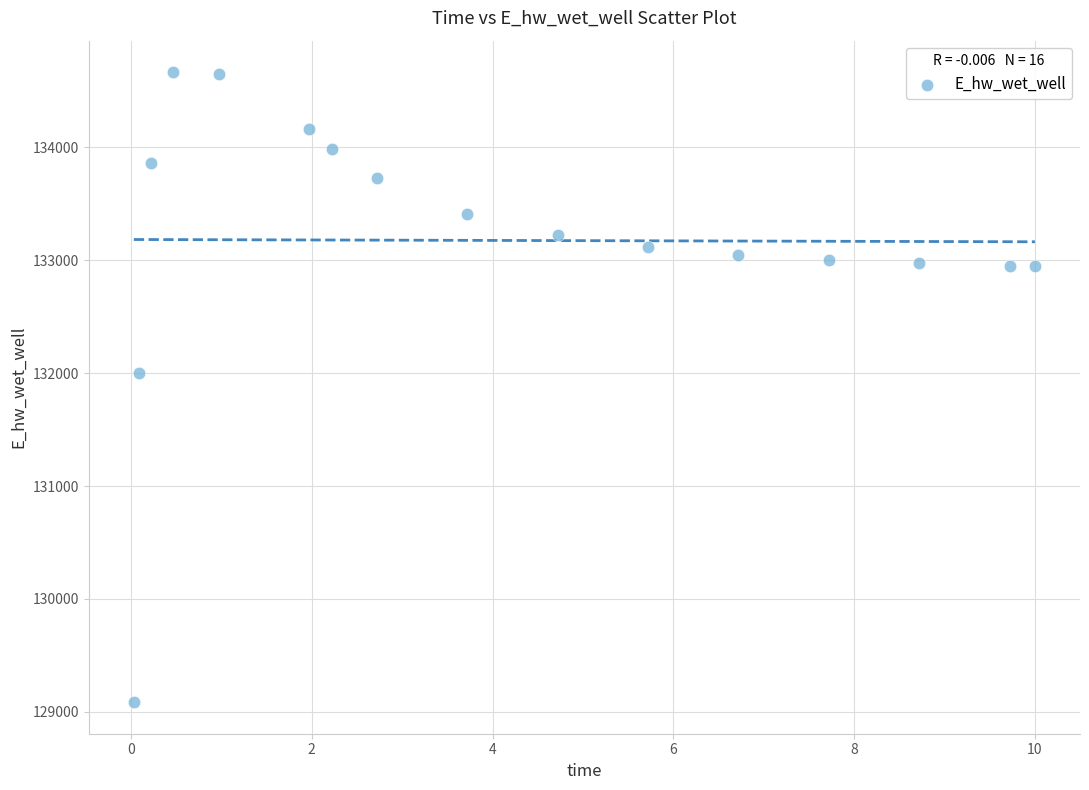

What is the range of X values (max minus min)?

10.0